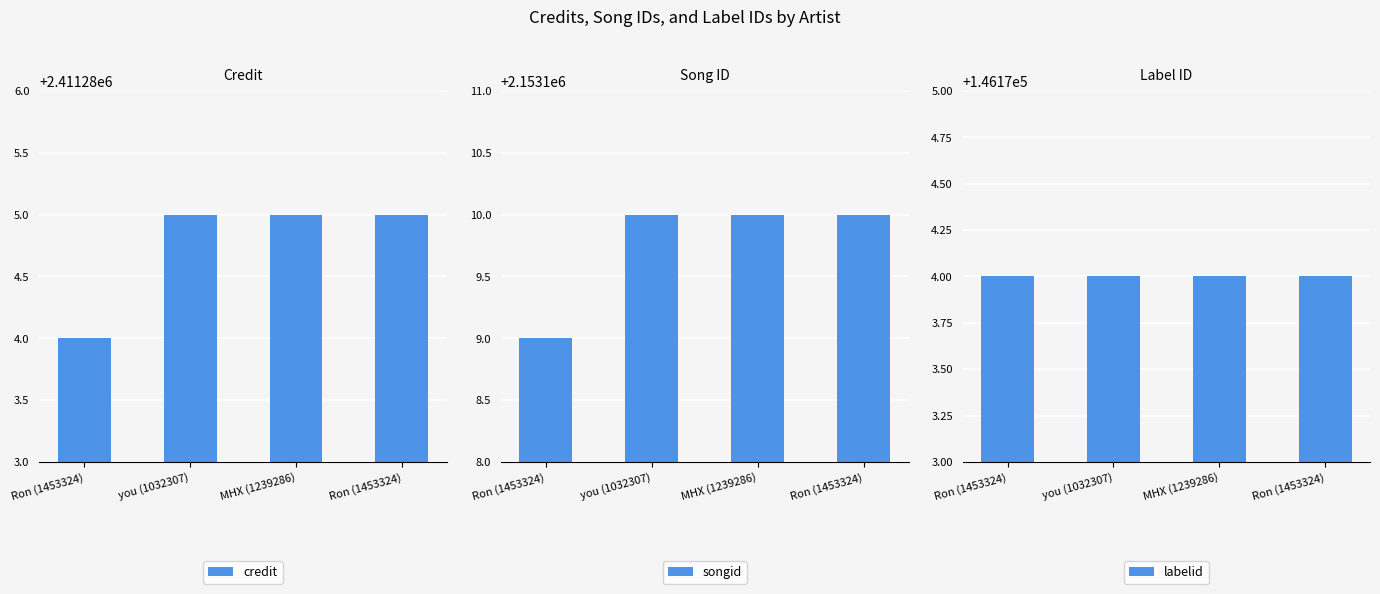

Is it true that songid equals 717131 at Ron (1453324)?

False